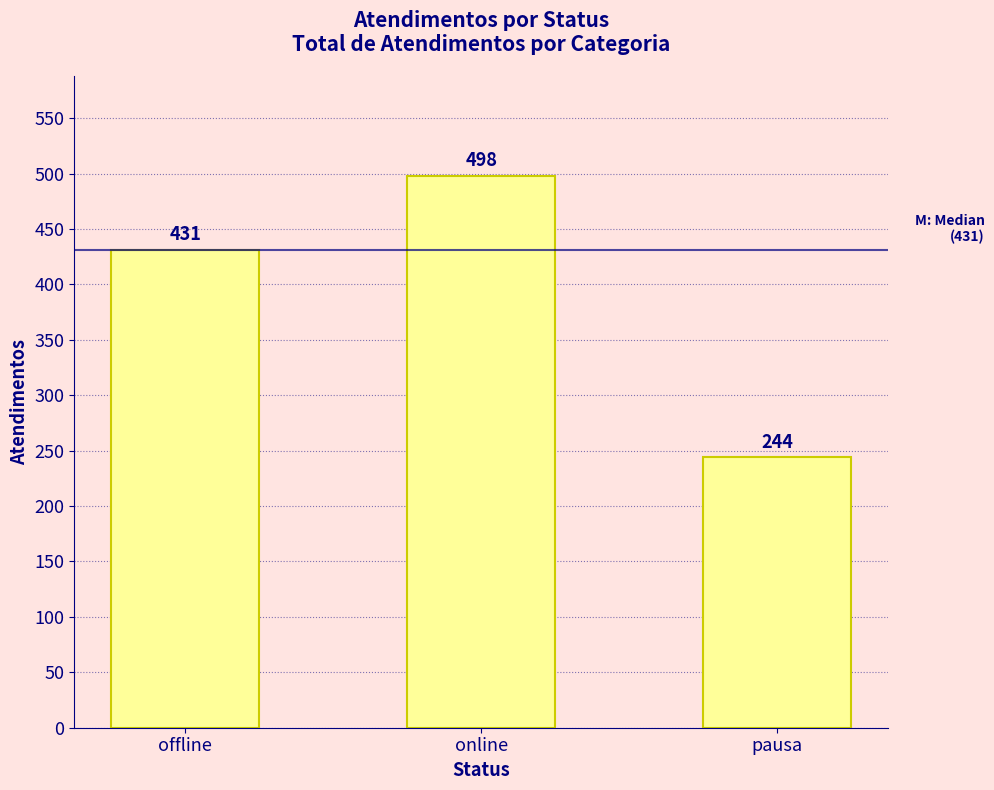

Rank the categories by value from lowest to highest.

pausa, offline, online